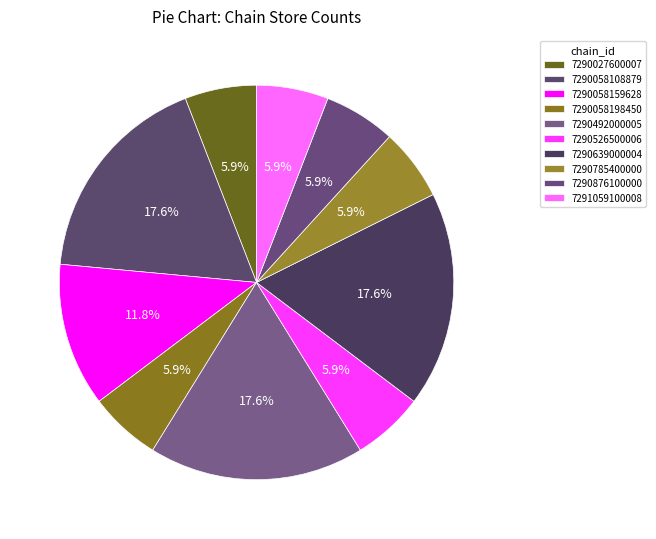

How many segments does this pie chart have?

10